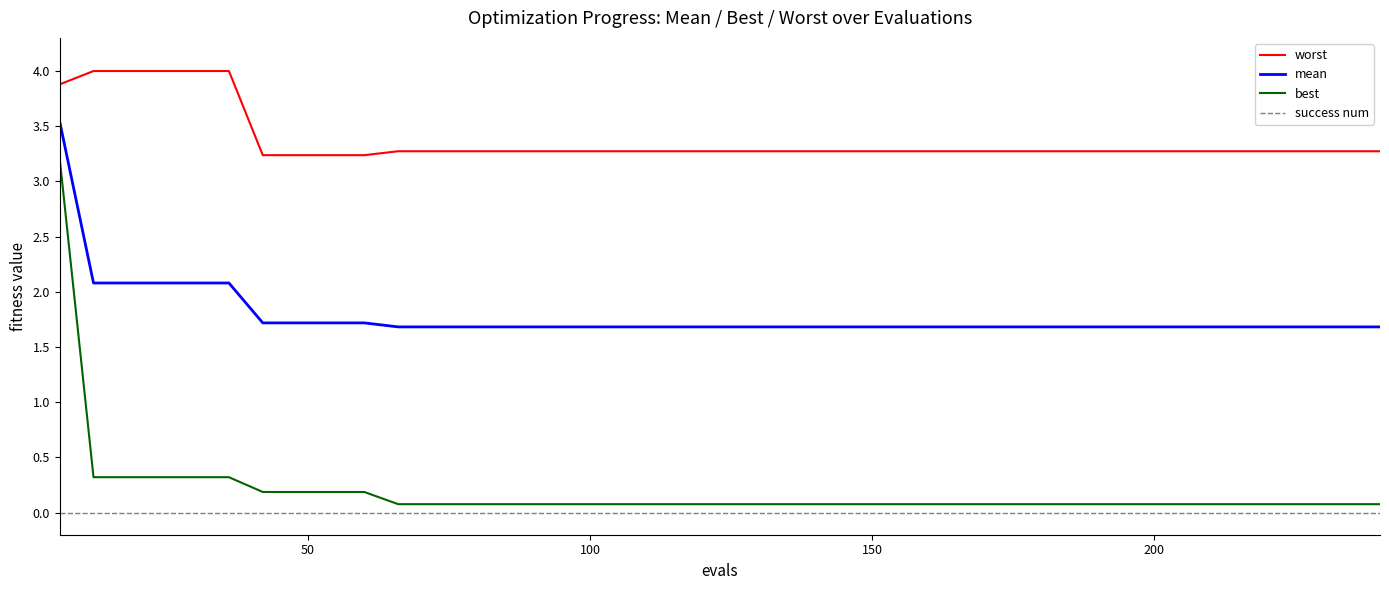

Which series has the largest total across all categories?

worst